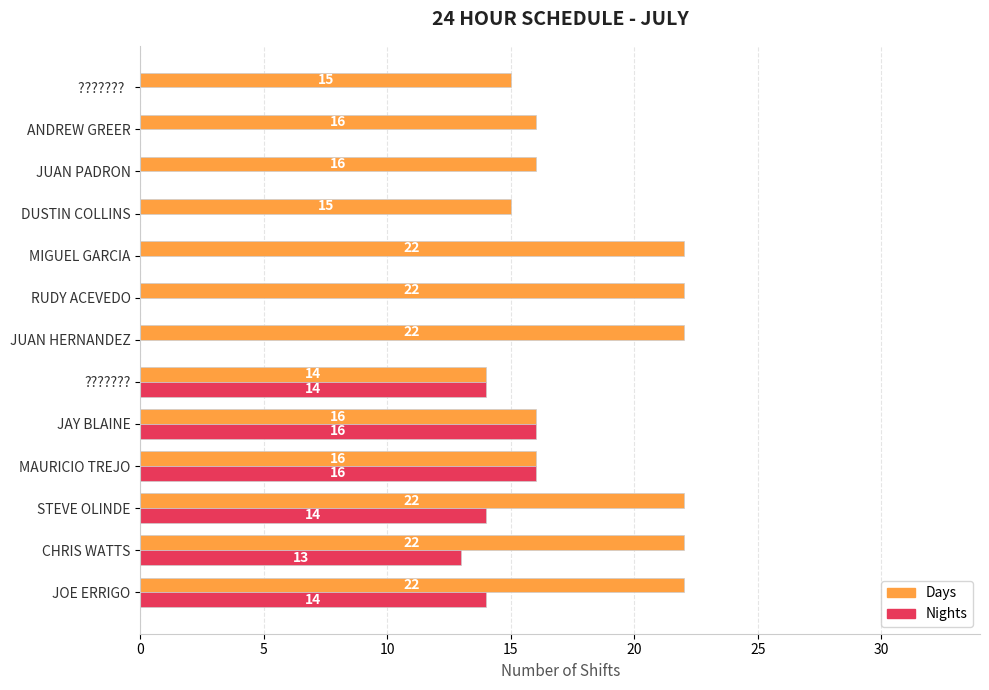

Which series has the largest total across all categories?

Days